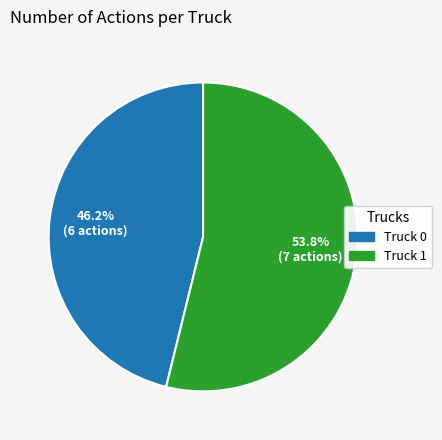

To the nearest percent, what percentage of the pie is Truck 0?

46%